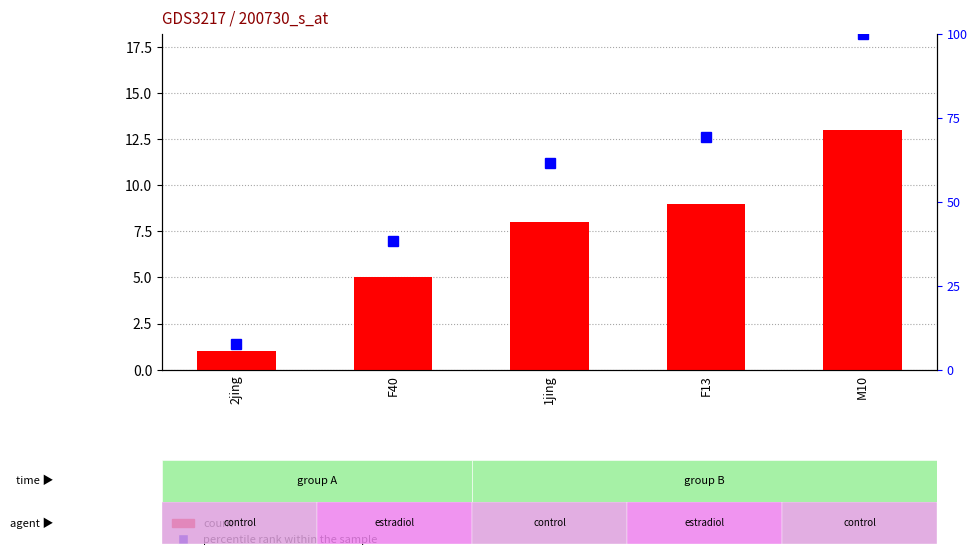

Which has a higher value, F13 or 2jing?

F13